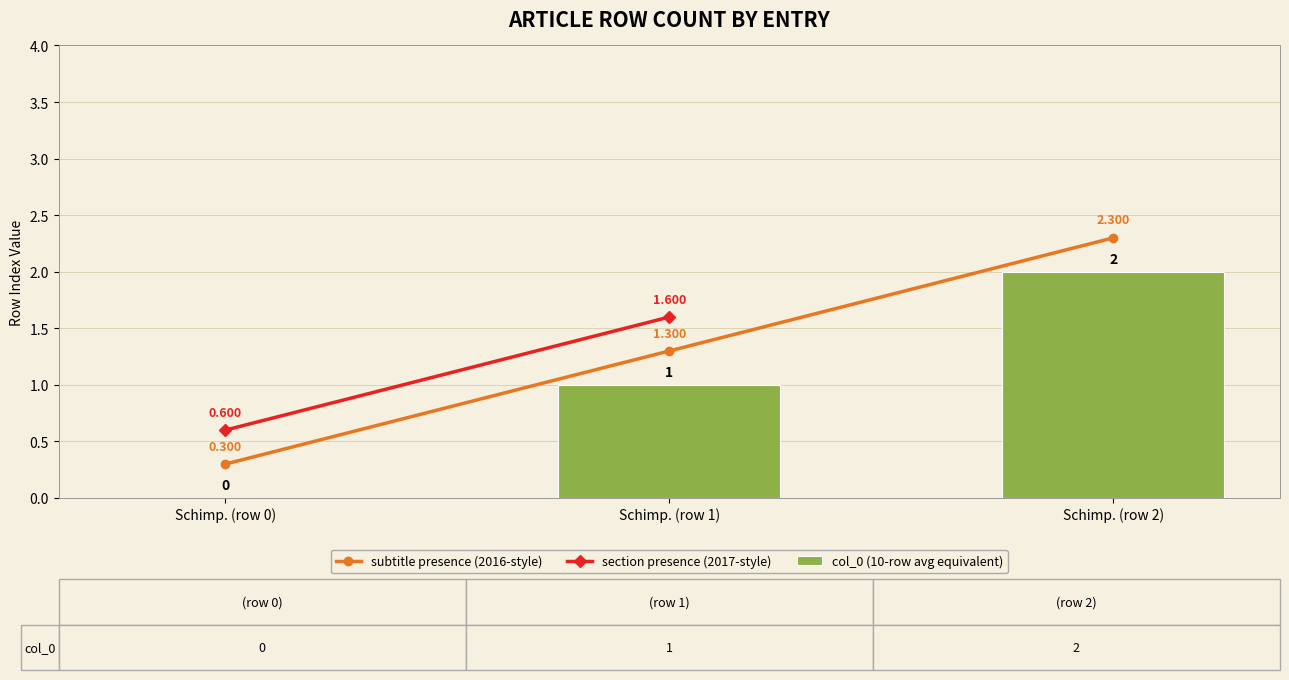

List the labels in order of value, largest first.

Schimp. (row 2), Schimp. (row 1), Schimp. (row 0)